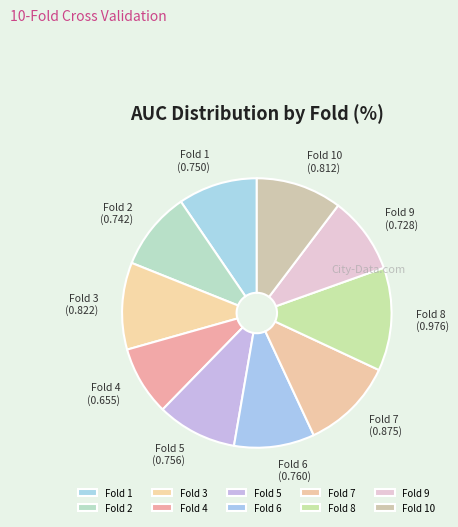

Which slice is the largest?

Fold 8